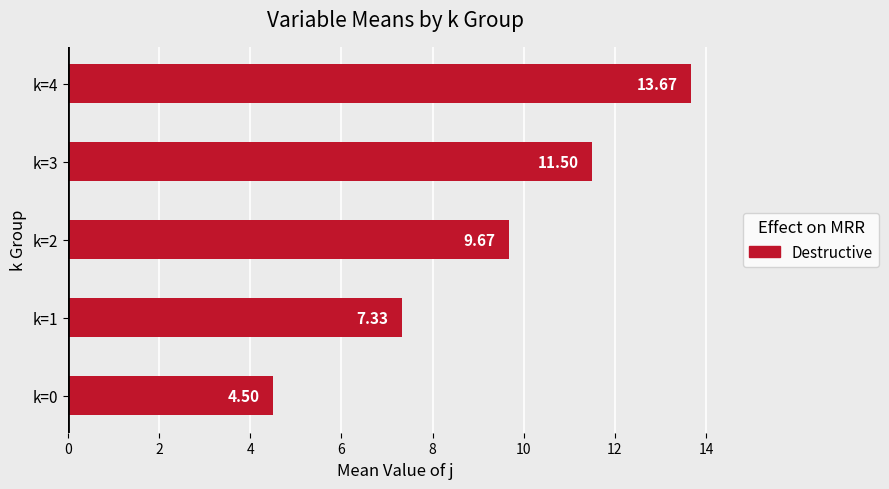

What is the change in value from k=1 to k=2?

+2.3